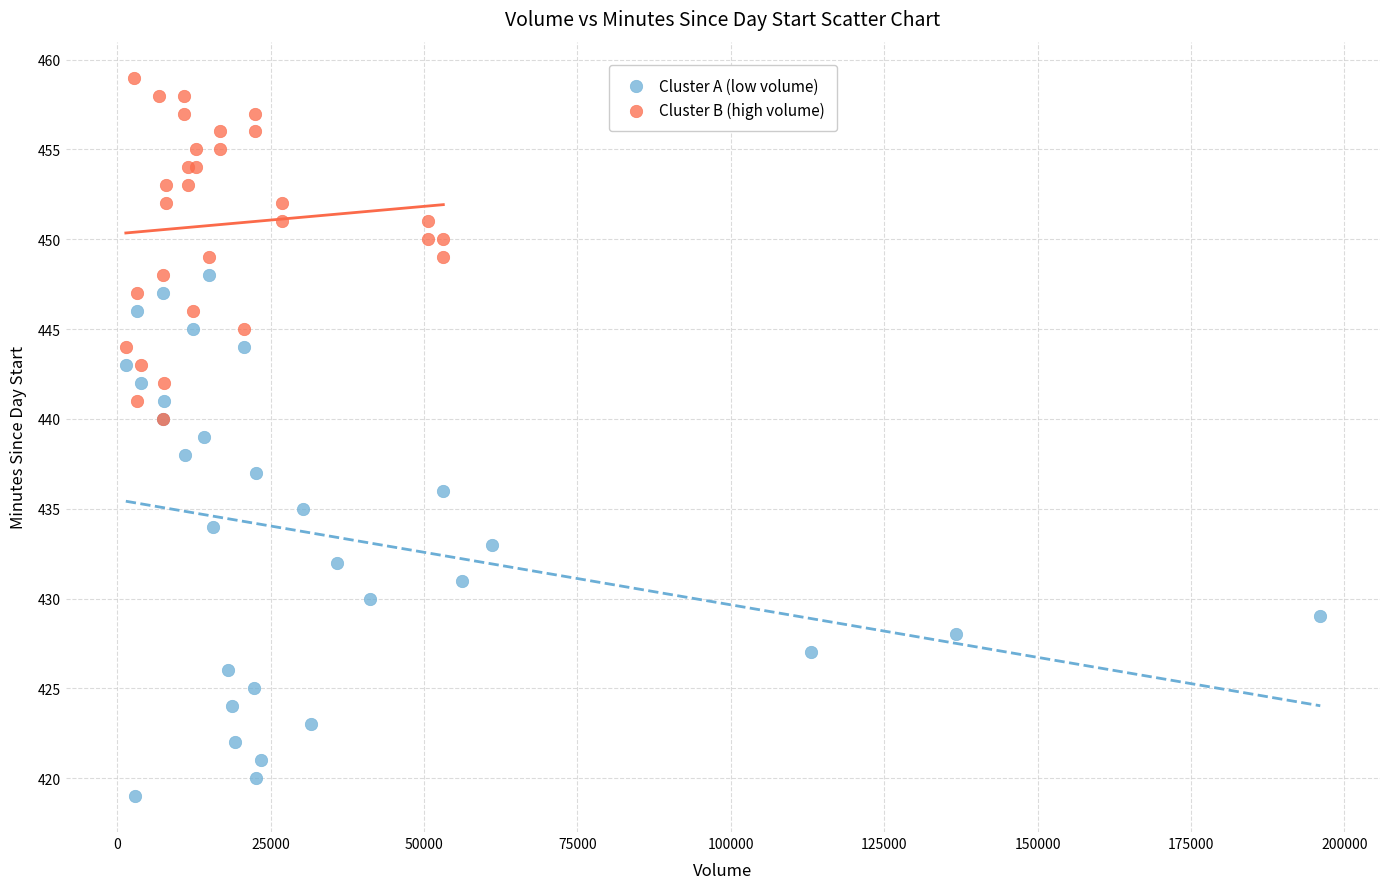

What are all the series names shown in the legend?

Cluster A (low volume), Cluster B (high volume)